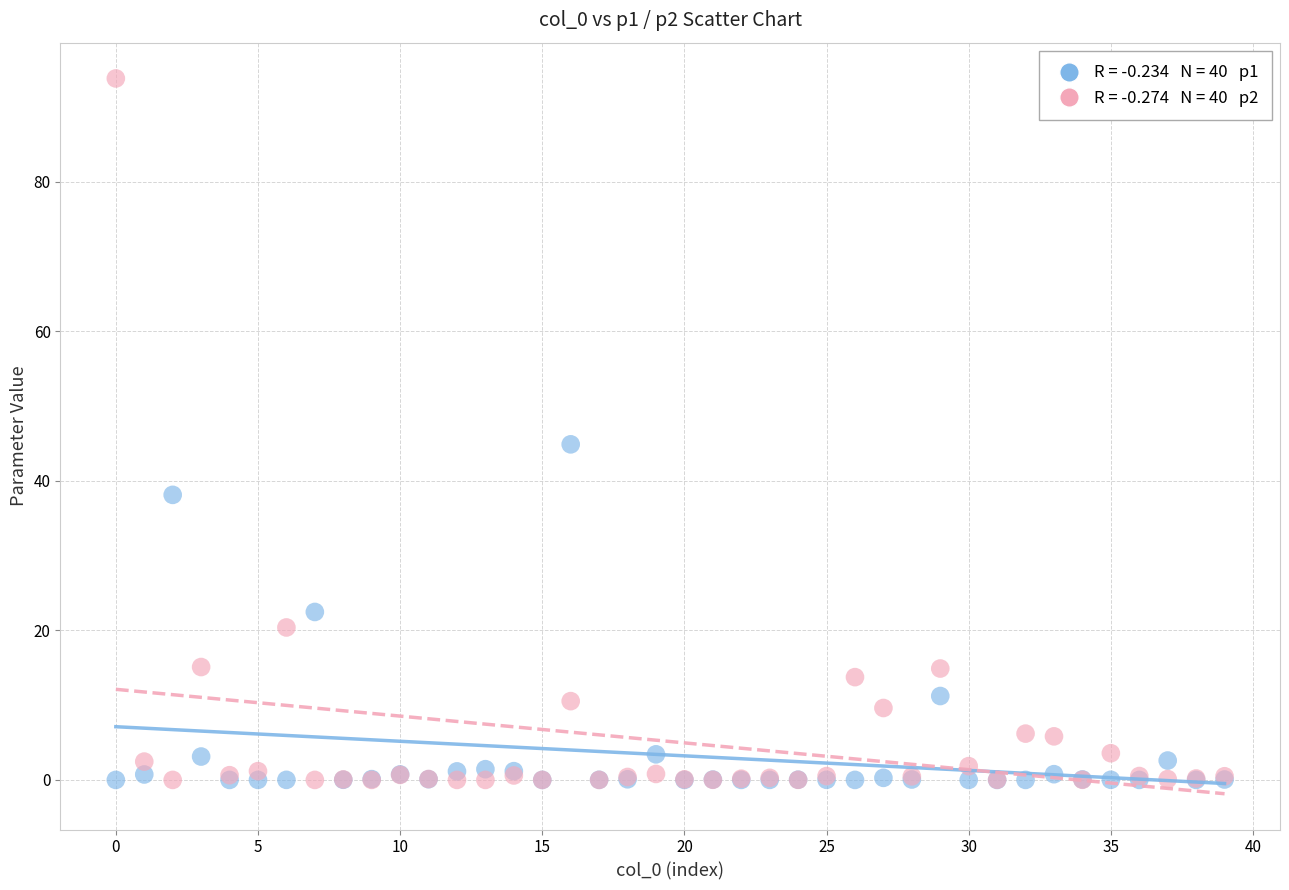

Across all series, what Y value is closest to 46?

44.9